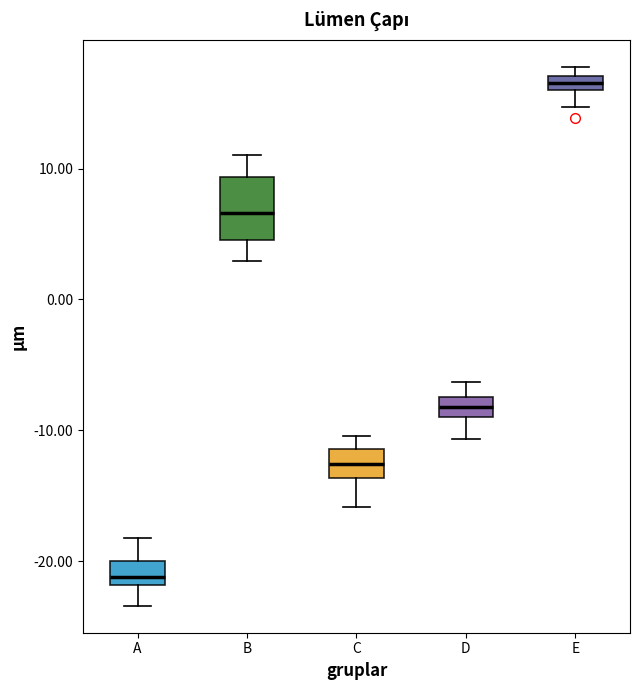

Where is the lower edge of the box for C on the y-axis? The values are not printed on the chart, so give them approximately, as read against the axis.

-14